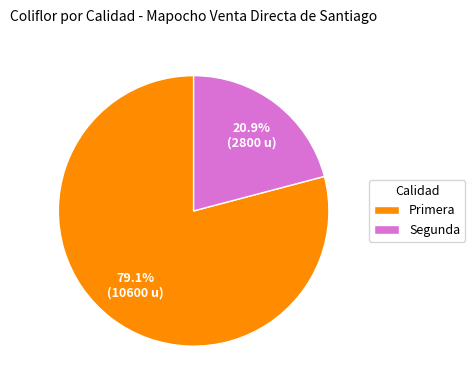

To the nearest percent, what is the average slice percentage?

50%